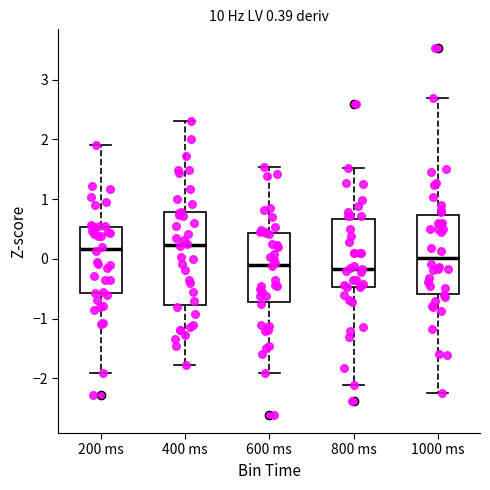

Which box is the tallest, from its lower edge to its upper edge?

400 ms